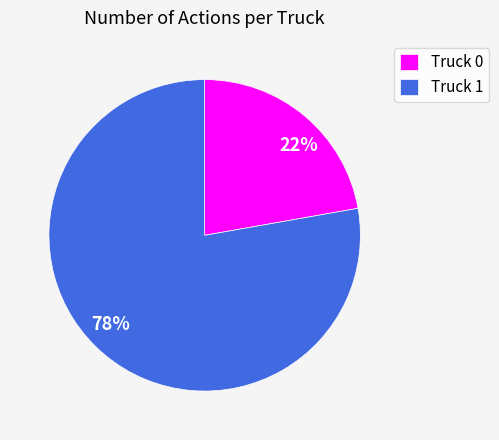

How many slices are in this pie chart?

2